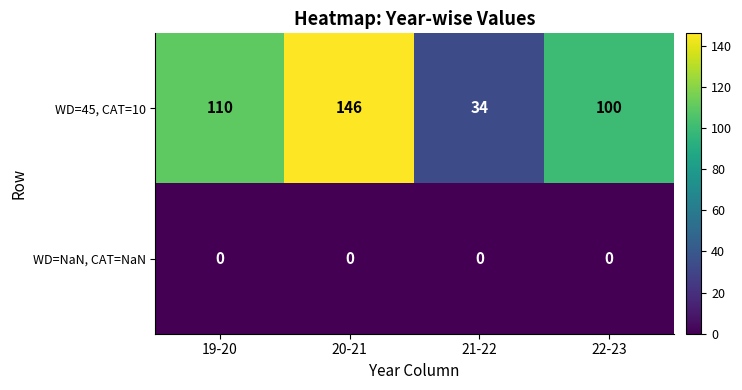

What is the difference between the maximum and minimum values in the WD=45, CAT=10 series?

112